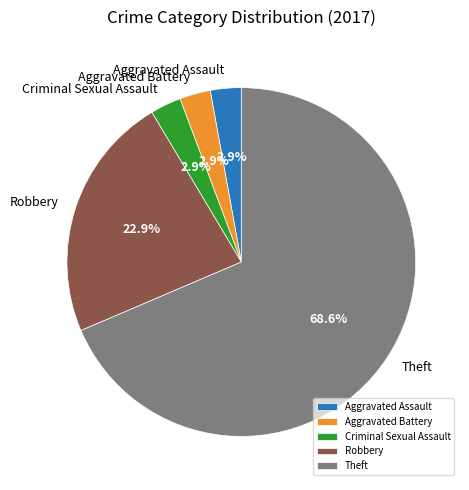

Count the number of slices in the pie.

5